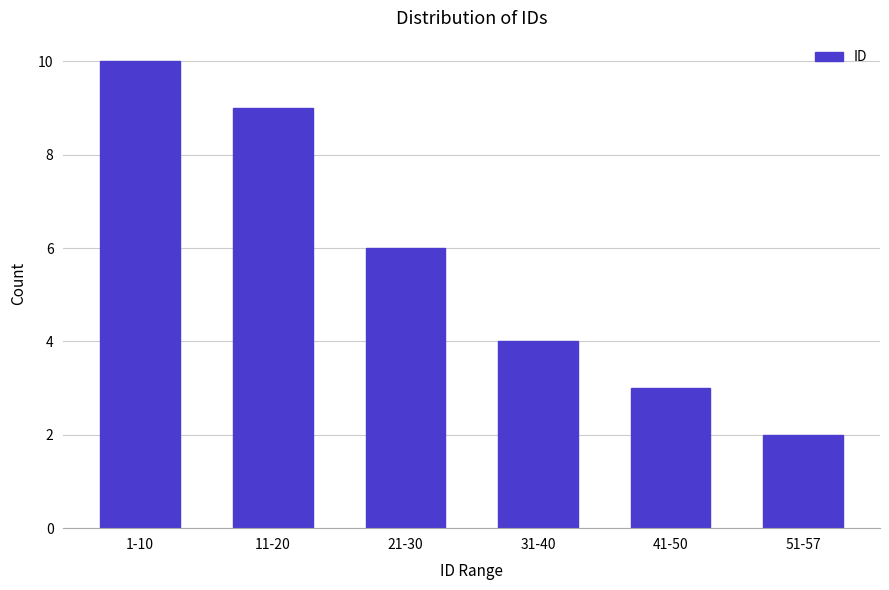

Reading left to right, list all the values displayed in this chart.

1-10=10	11-20=9	21-30=6	31-40=4	41-50=3	51-57=2